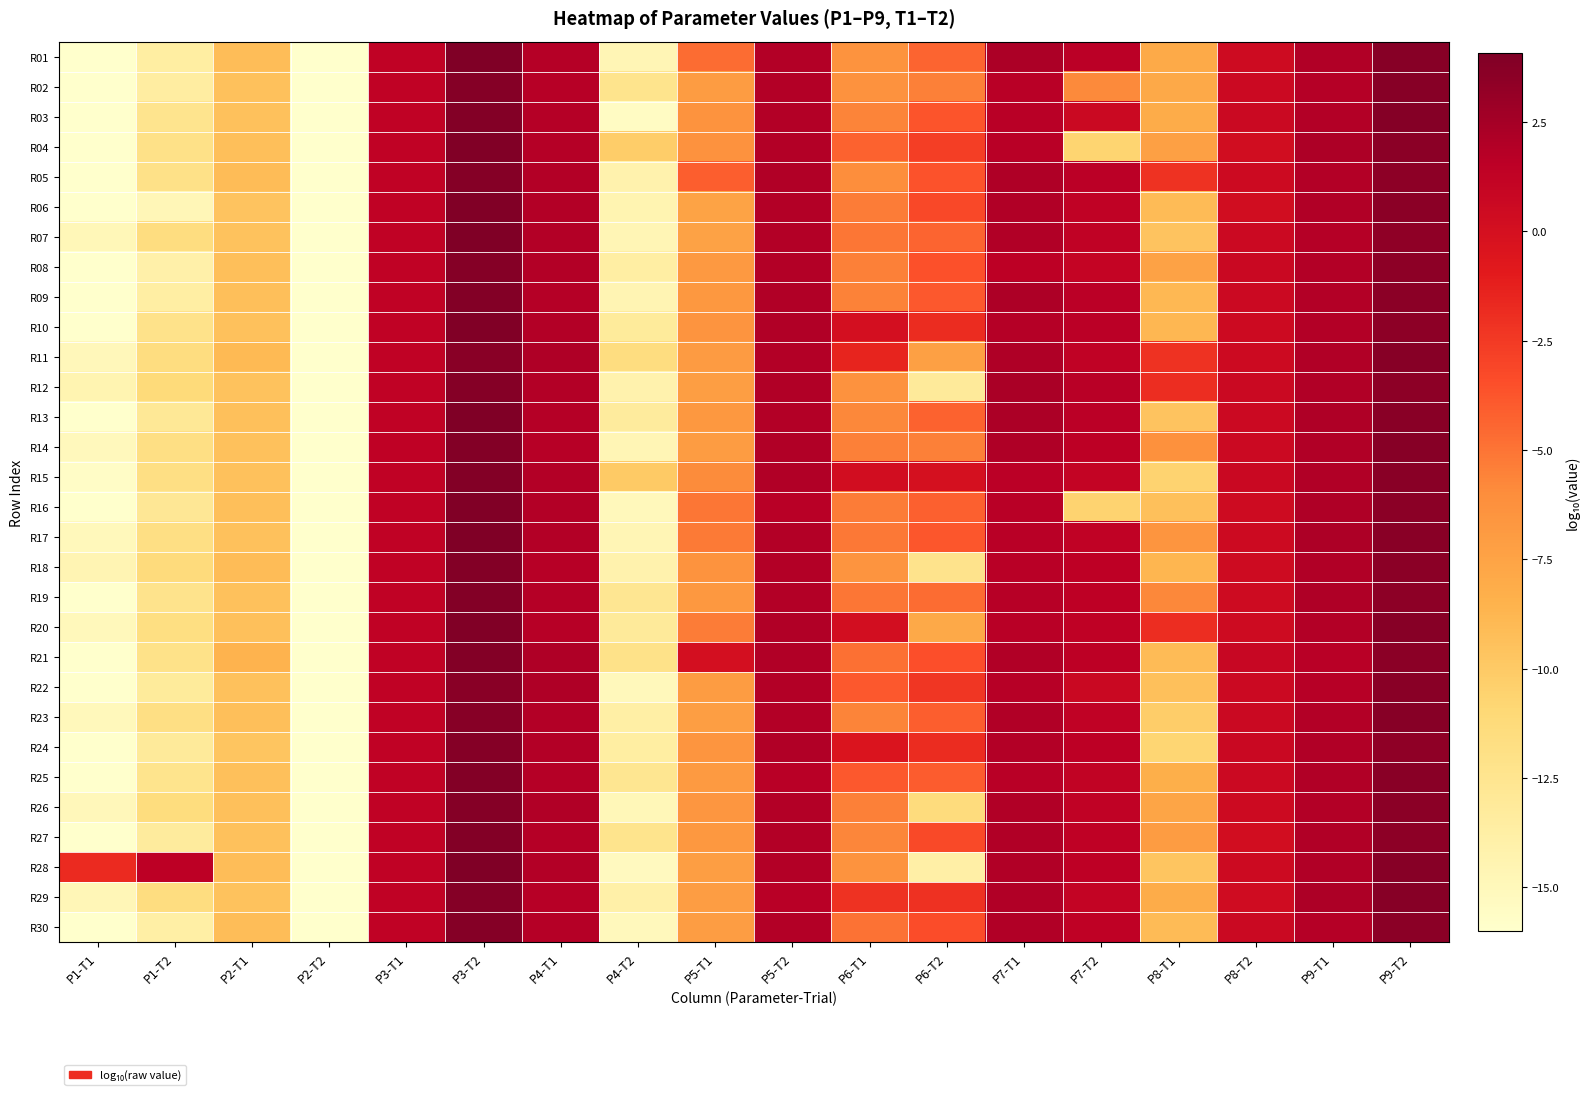

Reading left to right, extract all data points from this chart.

R01: P1-T1=-16.0	P1-T2=-13.6	P2-T1=-9.2	P2-T2=-16.0	P3-T1=1.3	P3-T2=4.1	P4-T1=1.8	P4-T2=-14.7	P5-T1=-4.7	P5-T2=1.9	P6-T1=-6.4	P6-T2=-4.3	P7-T1=2.2	P7-T2=1.6	P8-T1=-8.0	P8-T2=0.4	P9-T1=2.0	P9-T2=3.7
R02: P1-T1=-16.0	P1-T2=-13.5	P2-T1=-9.4	P2-T2=-16.0	P3-T1=1.3	P3-T2=3.8	P4-T1=1.8	P4-T2=-12.3	P5-T1=-7.0	P5-T2=1.9	P6-T1=-6.3	P6-T2=-5.5	P7-T1=1.7	P7-T2=-5.9	P8-T1=-7.9	P8-T2=0.5	P9-T1=1.9	P9-T2=3.7
R03: P1-T1=-16.0	P1-T2=-12.4	P2-T1=-9.5	P2-T2=-16.0	P3-T1=1.3	P3-T2=3.9	P4-T1=1.9	P4-T2=-15.5	P5-T1=-6.4	P5-T2=1.9	P6-T1=-5.6	P6-T2=-3.7	P7-T1=1.7	P7-T2=0.7	P8-T1=-8.1	P8-T2=0.7	P9-T1=1.9	P9-T2=3.8
R04: P1-T1=-16.0	P1-T2=-12.0	P2-T1=-9.3	P2-T2=-16.0	P3-T1=1.3	P3-T2=4.0	P4-T1=1.9	P4-T2=-10.2	P5-T1=-6.3	P5-T2=1.9	P6-T1=-4.3	P6-T2=-2.7	P7-T1=1.7	P7-T2=-10.7	P8-T1=-7.3	P8-T2=0.3	P9-T1=2.2	P9-T2=3.6
R05: P1-T1=-16.0	P1-T2=-12.0	P2-T1=-9.2	P2-T2=-16.0	P3-T1=1.3	P3-T2=3.8	P4-T1=1.9	P4-T2=-14.2	P5-T1=-4.1	P5-T2=2.0	P6-T1=-6.1	P6-T2=-3.6	P7-T1=2.1	P7-T2=1.6	P8-T1=-2.1	P8-T2=0.5	P9-T1=1.9	P9-T2=3.5
R06: P1-T1=-16.0	P1-T2=-14.7	P2-T1=-9.6	P2-T2=-16.0	P3-T1=1.3	P3-T2=4.0	P4-T1=1.9	P4-T2=-14.5	P5-T1=-7.5	P5-T2=1.9	P6-T1=-5.3	P6-T2=-3.2	P7-T1=2.0	P7-T2=1.3	P8-T1=-9.0	P8-T2=0.2	P9-T1=2.0	P9-T2=3.6
R07: P1-T1=-14.8	P1-T2=-11.6	P2-T1=-9.5	P2-T2=-16.0	P3-T1=1.3	P3-T2=4.1	P4-T1=1.9	P4-T2=-14.7	P5-T1=-7.4	P5-T2=1.9	P6-T1=-5.1	P6-T2=-4.4	P7-T1=2.0	P7-T2=1.3	P8-T1=-9.6	P8-T2=0.6	P9-T1=1.9	P9-T2=3.4
R08: P1-T1=-16.0	P1-T2=-14.0	P2-T1=-9.3	P2-T2=-16.0	P3-T1=1.3	P3-T2=3.8	P4-T1=1.9	P4-T2=-13.7	P5-T1=-6.8	P5-T2=1.9	P6-T1=-5.5	P6-T2=-3.6	P7-T1=1.5	P7-T2=1.1	P8-T1=-7.4	P8-T2=0.7	P9-T1=1.9	P9-T2=3.5
R09: P1-T1=-16.0	P1-T2=-13.7	P2-T1=-9.3	P2-T2=-16.0	P3-T1=1.3	P3-T2=3.8	P4-T1=1.9	P4-T2=-14.5	P5-T1=-6.7	P5-T2=2.0	P6-T1=-5.5	P6-T2=-3.9	P7-T1=2.2	P7-T2=1.6	P8-T1=-8.9	P8-T2=0.6	P9-T1=1.9	P9-T2=3.6
R10: P1-T1=-16.0	P1-T2=-12.2	P2-T1=-9.4	P2-T2=-16.0	P3-T1=1.3	P3-T2=3.9	P4-T1=1.9	P4-T2=-13.2	P5-T1=-6.5	P5-T2=2.0	P6-T1=0.0	P6-T2=-1.8	P7-T1=1.8	P7-T2=1.6	P8-T1=-8.9	P8-T2=0.5	P9-T1=1.9	P9-T2=3.5
R11: P1-T1=-15.0	P1-T2=-11.6	P2-T1=-9.0	P2-T2=-16.0	P3-T1=1.3	P3-T2=3.6	P4-T1=2.1	P4-T2=-11.6	P5-T1=-6.9	P5-T2=1.9	P6-T1=-1.5	P6-T2=-7.3	P7-T1=2.1	P7-T2=1.3	P8-T1=-2.1	P8-T2=0.5	P9-T1=2.0	P9-T2=3.7
R12: P1-T1=-14.5	P1-T2=-11.2	P2-T1=-9.5	P2-T2=-16.0	P3-T1=1.3	P3-T2=3.8	P4-T1=1.9	P4-T2=-14.2	P5-T1=-7.2	P5-T2=2.0	P6-T1=-6.3	P6-T2=-13.1	P7-T1=2.3	P7-T2=1.7	P8-T1=-1.9	P8-T2=0.7	P9-T1=2.0	P9-T2=3.5
R13: P1-T1=-16.0	P1-T2=-12.9	P2-T1=-9.4	P2-T2=-16.0	P3-T1=1.3	P3-T2=4.0	P4-T1=1.9	P4-T2=-13.3	P5-T1=-6.7	P5-T2=1.9	P6-T1=-5.8	P6-T2=-4.2	P7-T1=2.2	P7-T2=1.6	P8-T1=-9.6	P8-T2=0.6	P9-T1=2.1	P9-T2=3.7
R14: P1-T1=-15.1	P1-T2=-11.8	P2-T1=-9.4	P2-T2=-16.0	P3-T1=1.3	P3-T2=3.9	P4-T1=1.8	P4-T2=-14.7	P5-T1=-7.1	P5-T2=2.0	P6-T1=-5.5	P6-T2=-5.5	P7-T1=2.0	P7-T2=1.5	P8-T1=-6.2	P8-T2=0.6	P9-T1=2.0	P9-T2=3.7
R15: P1-T1=-15.7	P1-T2=-11.8	P2-T1=-9.4	P2-T2=-16.0	P3-T1=1.3	P3-T2=3.9	P4-T1=1.9	P4-T2=-10.0	P5-T1=-5.9	P5-T2=2.0	P6-T1=0.2	P6-T2=-0.0	P7-T1=1.6	P7-T2=1.1	P8-T1=-10.6	P8-T2=0.7	P9-T1=2.0	P9-T2=3.7
R16: P1-T1=-16.0	P1-T2=-12.8	P2-T1=-9.3	P2-T2=-16.0	P3-T1=1.3	P3-T2=4.0	P4-T1=2.0	P4-T2=-15.0	P5-T1=-5.0	P5-T2=1.7	P6-T1=-5.3	P6-T2=-4.2	P7-T1=1.7	P7-T2=-10.6	P8-T1=-9.3	P8-T2=0.4	P9-T1=2.1	P9-T2=3.5
R17: P1-T1=-15.1	P1-T2=-11.8	P2-T1=-9.5	P2-T2=-16.0	P3-T1=1.3	P3-T2=4.0	P4-T1=1.9	P4-T2=-14.7	P5-T1=-5.2	P5-T2=1.9	P6-T1=-5.2	P6-T2=-3.8	P7-T1=1.7	P7-T2=1.3	P8-T1=-6.6	P8-T2=0.5	P9-T1=2.2	P9-T2=3.6
R18: P1-T1=-14.6	P1-T2=-11.4	P2-T1=-9.1	P2-T2=-16.0	P3-T1=1.3	P3-T2=3.9	P4-T1=1.7	P4-T2=-14.2	P5-T1=-6.4	P5-T2=1.9	P6-T1=-6.5	P6-T2=-12.3	P7-T1=1.7	P7-T2=1.4	P8-T1=-8.8	P8-T2=0.5	P9-T1=2.0	P9-T2=3.6
R19: P1-T1=-16.0	P1-T2=-12.3	P2-T1=-9.4	P2-T2=-16.0	P3-T1=1.3	P3-T2=3.8	P4-T1=1.9	P4-T2=-12.7	P5-T1=-6.7	P5-T2=1.9	P6-T1=-5.1	P6-T2=-4.7	P7-T1=1.8	P7-T2=1.4	P8-T1=-5.8	P8-T2=0.5	P9-T1=2.0	P9-T2=3.5
R20: P1-T1=-15.1	P1-T2=-11.8	P2-T1=-9.3	P2-T2=-16.0	P3-T1=1.3	P3-T2=4.0	P4-T1=1.7	P4-T2=-13.2	P5-T1=-5.3	P5-T2=2.0	P6-T1=0.1	P6-T2=-7.9	P7-T1=1.7	P7-T2=1.4	P8-T1=-1.9	P8-T2=0.4	P9-T1=1.9	P9-T2=3.7
R21: P1-T1=-16.0	P1-T2=-12.1	P2-T1=-8.6	P2-T2=-16.0	P3-T1=1.3	P3-T2=3.9	P4-T1=2.1	P4-T2=-12.1	P5-T1=0.1	P5-T2=2.0	P6-T1=-4.8	P6-T2=-3.5	P7-T1=2.0	P7-T2=1.6	P8-T1=-9.0	P8-T2=0.8	P9-T1=1.7	P9-T2=3.6
R22: P1-T1=-16.0	P1-T2=-13.2	P2-T1=-9.5	P2-T2=-16.0	P3-T1=1.3	P3-T2=3.7	P4-T1=2.1	P4-T2=-15.0	P5-T1=-7.1	P5-T2=1.9	P6-T1=-3.9	P6-T2=-2.3	P7-T1=1.8	P7-T2=0.8	P8-T1=-9.4	P8-T2=0.5	P9-T1=1.8	P9-T2=3.6
R23: P1-T1=-15.1	P1-T2=-11.8	P2-T1=-9.3	P2-T2=-16.0	P3-T1=1.3	P3-T2=3.7	P4-T1=1.9	P4-T2=-13.7	P5-T1=-7.2	P5-T2=1.9	P6-T1=-5.6	P6-T2=-4.1	P7-T1=2.0	P7-T2=1.3	P8-T1=-10.2	P8-T2=0.6	P9-T1=2.0	P9-T2=3.7
R24: P1-T1=-16.0	P1-T2=-13.1	P2-T1=-9.7	P2-T2=-16.0	P3-T1=1.3	P3-T2=3.8	P4-T1=1.9	P4-T2=-13.6	P5-T1=-6.6	P5-T2=2.0	P6-T1=-0.4	P6-T2=-1.8	P7-T1=1.9	P7-T2=1.5	P8-T1=-10.8	P8-T2=0.8	P9-T1=2.0	P9-T2=3.4
R25: P1-T1=-16.0	P1-T2=-12.4	P2-T1=-9.4	P2-T2=-16.0	P3-T1=1.3	P3-T2=3.9	P4-T1=1.8	P4-T2=-12.6	P5-T1=-6.8	P5-T2=1.7	P6-T1=-3.9	P6-T2=-4.0	P7-T1=1.7	P7-T2=1.2	P8-T1=-8.3	P8-T2=0.6	P9-T1=2.0	P9-T2=3.7
R26: P1-T1=-14.9	P1-T2=-11.5	P2-T1=-9.4	P2-T2=-16.0	P3-T1=1.3	P3-T2=3.8	P4-T1=2.0	P4-T2=-14.9	P5-T1=-6.7	P5-T2=1.9	P6-T1=-5.4	P6-T2=-11.4	P7-T1=2.0	P7-T2=1.3	P8-T1=-7.7	P8-T2=0.5	P9-T1=1.9	P9-T2=3.6
R27: P1-T1=-16.0	P1-T2=-13.3	P2-T1=-9.4	P2-T2=-16.0	P3-T1=1.3	P3-T2=3.9	P4-T1=1.9	P4-T2=-12.3	P5-T1=-6.7	P5-T2=1.9	P6-T1=-5.7	P6-T2=-3.3	P7-T1=2.0	P7-T2=1.4	P8-T1=-7.1	P8-T2=0.2	P9-T1=2.0	P9-T2=3.5
R28: P1-T1=-1.8	P1-T2=1.5	P2-T1=-9.2	P2-T2=-16.0	P3-T1=1.3	P3-T2=4.0	P4-T1=1.9	P4-T2=-15.3	P5-T1=-7.1	P5-T2=1.9	P6-T1=-6.4	P6-T2=-13.8	P7-T1=2.0	P7-T2=1.4	P8-T1=-9.7	P8-T2=0.5	P9-T1=2.0	P9-T2=3.7
R29: P1-T1=-14.8	P1-T2=-11.6	P2-T1=-9.6	P2-T2=-16.0	P3-T1=1.3	P3-T2=3.8	P4-T1=1.7	P4-T2=-14.0	P5-T1=-7.1	P5-T2=1.7	P6-T1=-2.2	P6-T2=-2.1	P7-T1=2.0	P7-T2=1.1	P8-T1=-8.1	P8-T2=0.4	P9-T1=2.2	P9-T2=3.8
R30: P1-T1=-16.0	P1-T2=-13.8	P2-T1=-9.2	P2-T2=-16.0	P3-T1=1.3	P3-T2=3.8	P4-T1=1.8	P4-T2=-15.1	P5-T1=-7.1	P5-T2=1.9	P6-T1=-4.9	P6-T2=-3.4	P7-T1=2.0	P7-T2=1.3	P8-T1=-9.1	P8-T2=0.7	P9-T1=1.8	P9-T2=3.5